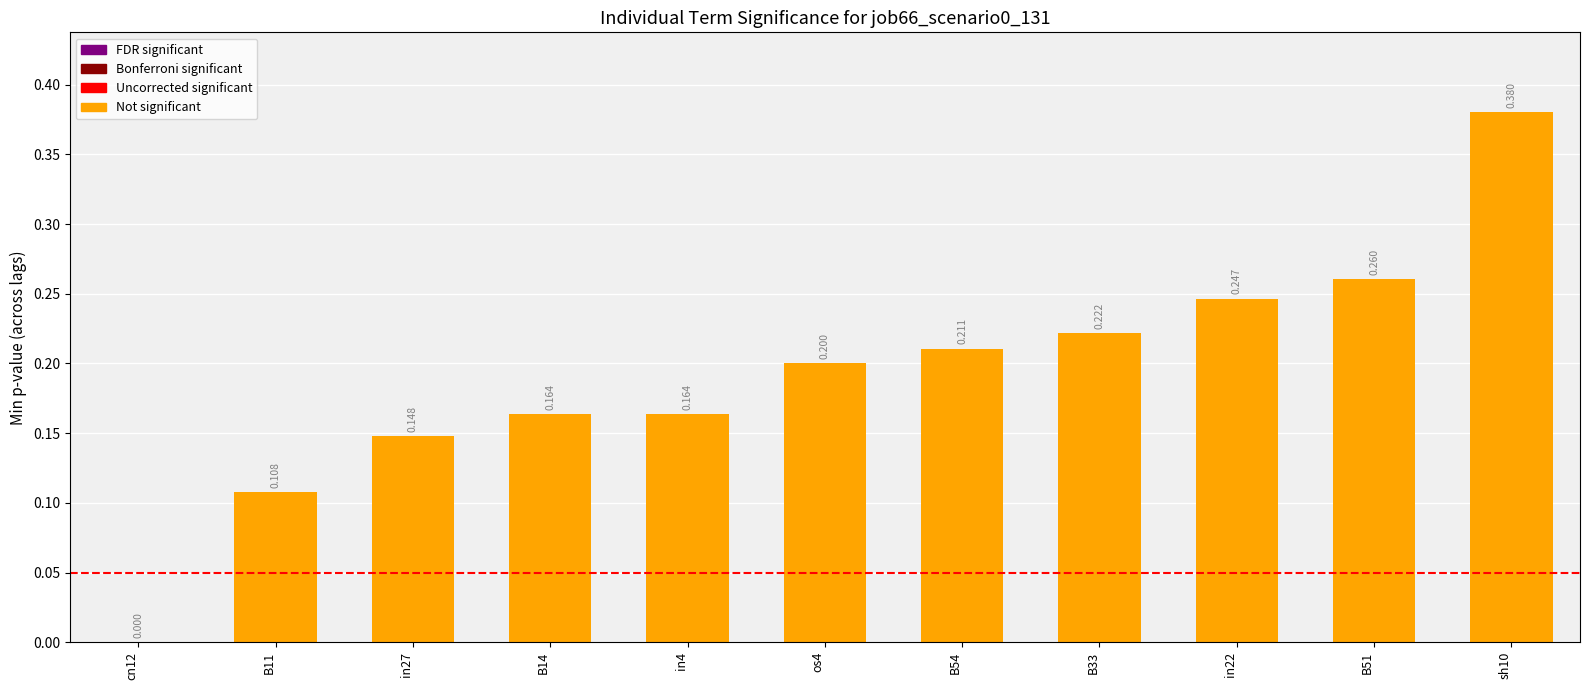

Count the values in the range 0 to 1.

11